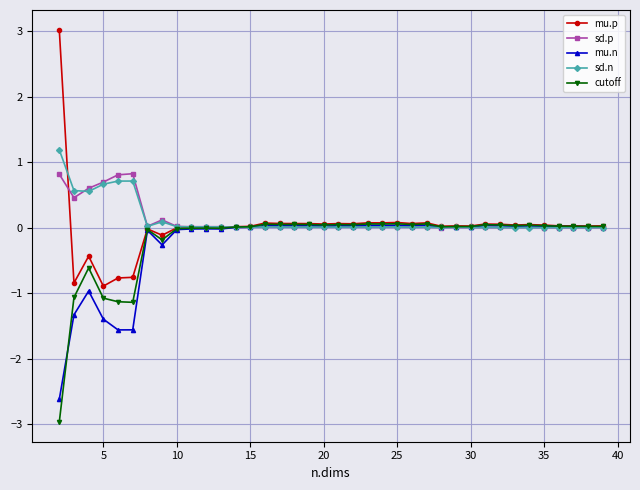

True or false: mu.p has more than 1 points higher than both neighbors.

True